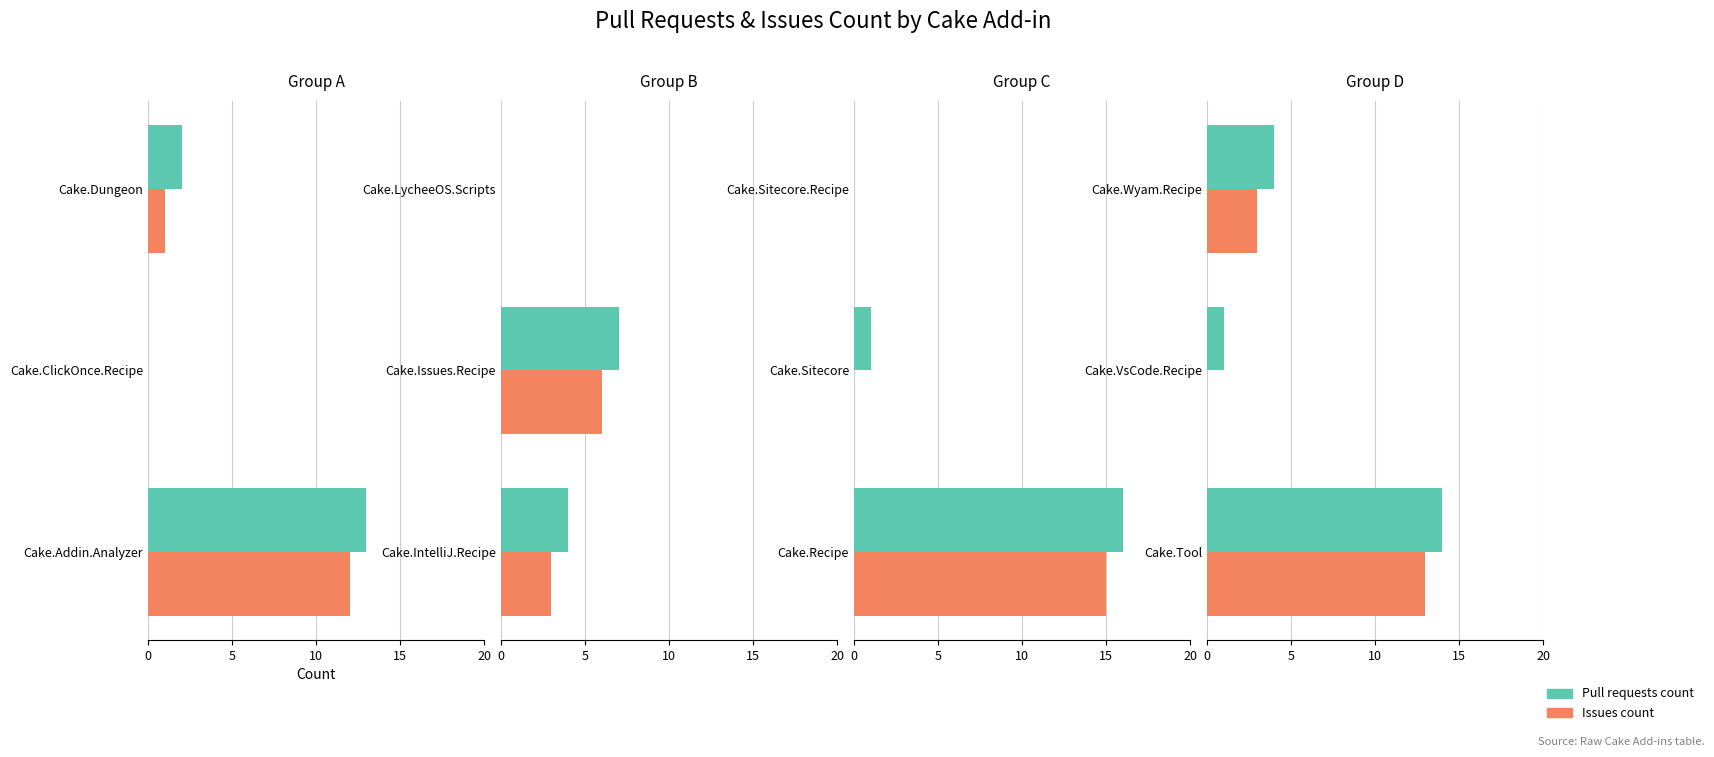

Is it true that Pull requests count equals 0 at Cake.VsCode.Recipe?

False